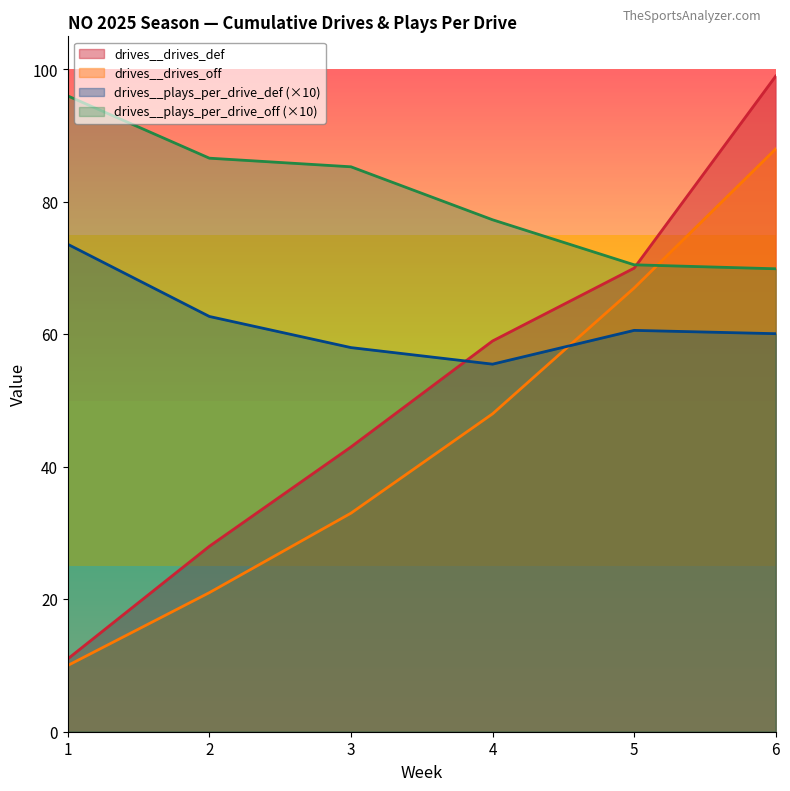

What is the maximum value shown in the chart?

99.0